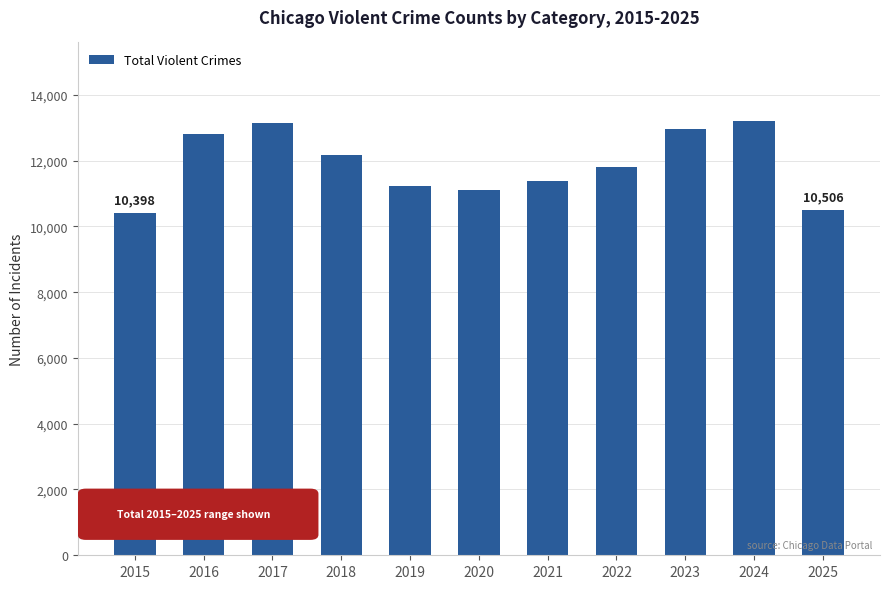

What is the average value?

11888